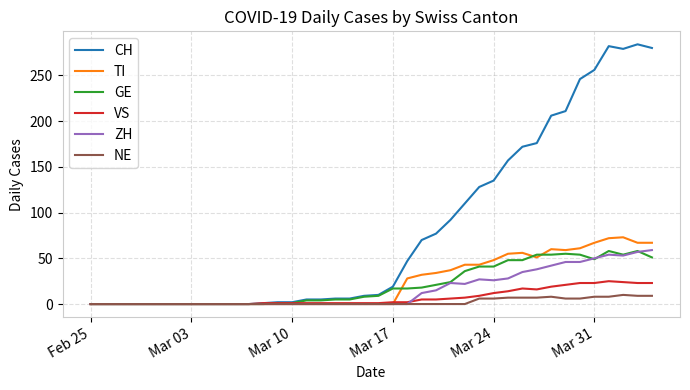

Which series has the largest total across all categories?

CH